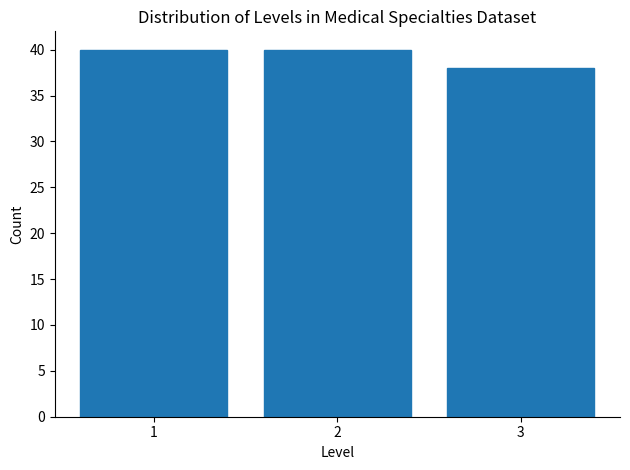

Reading right to left, transcribe all the data shown in this chart.

3=38	2=40	1=40